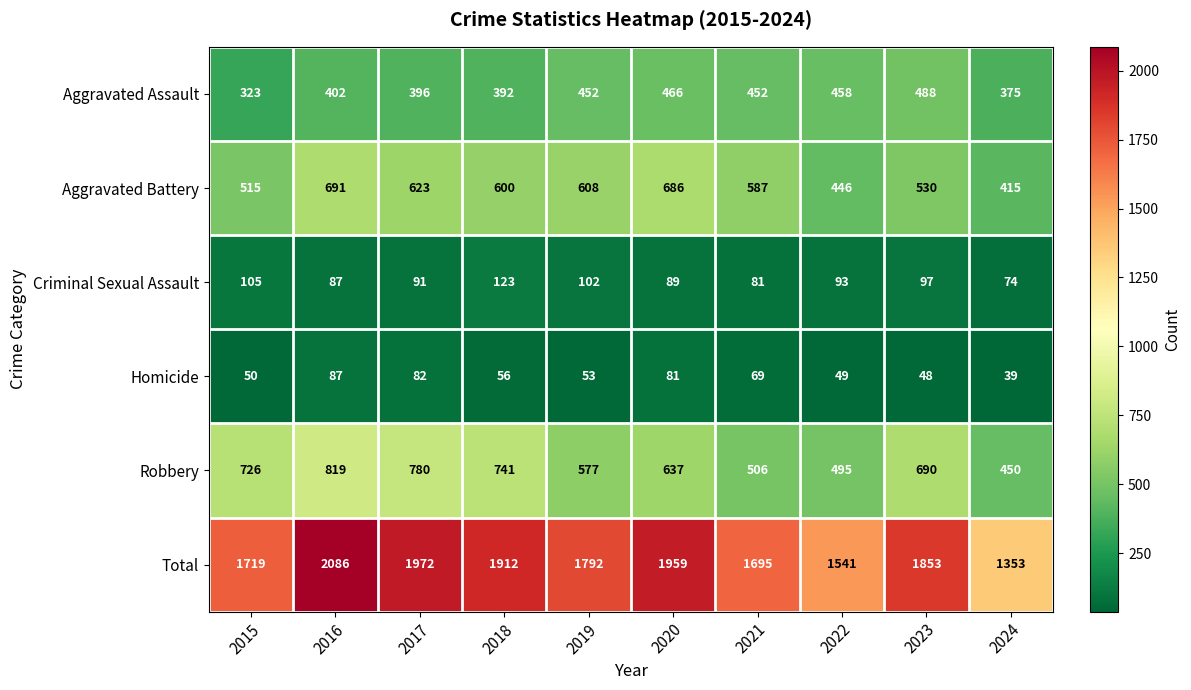

Rank the series at 2015 from lowest to highest value.

Homicide, Criminal Sexual Assault, Aggravated Assault, Aggravated Battery, Robbery, Total